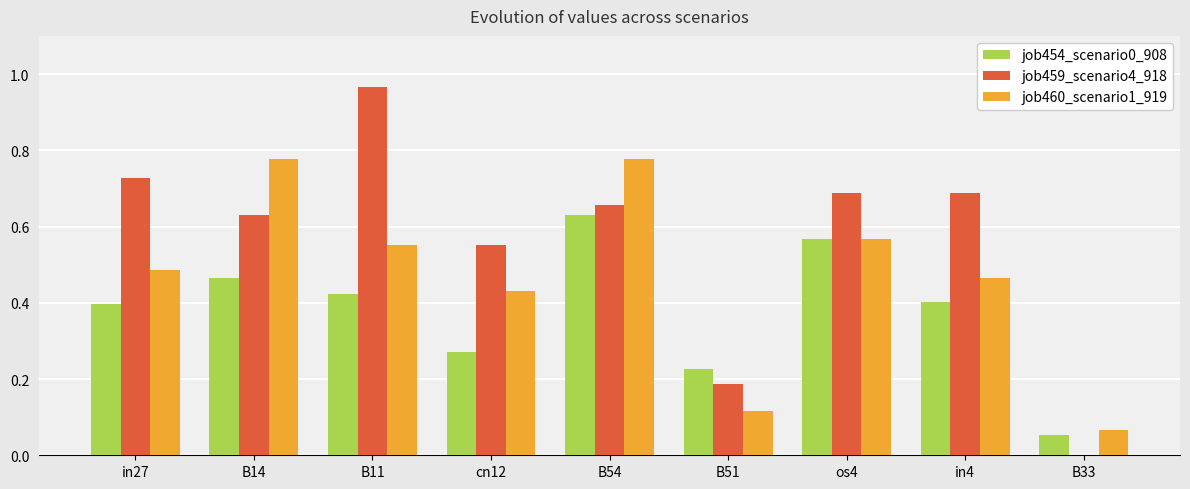

Count the number of data series in this chart.

3